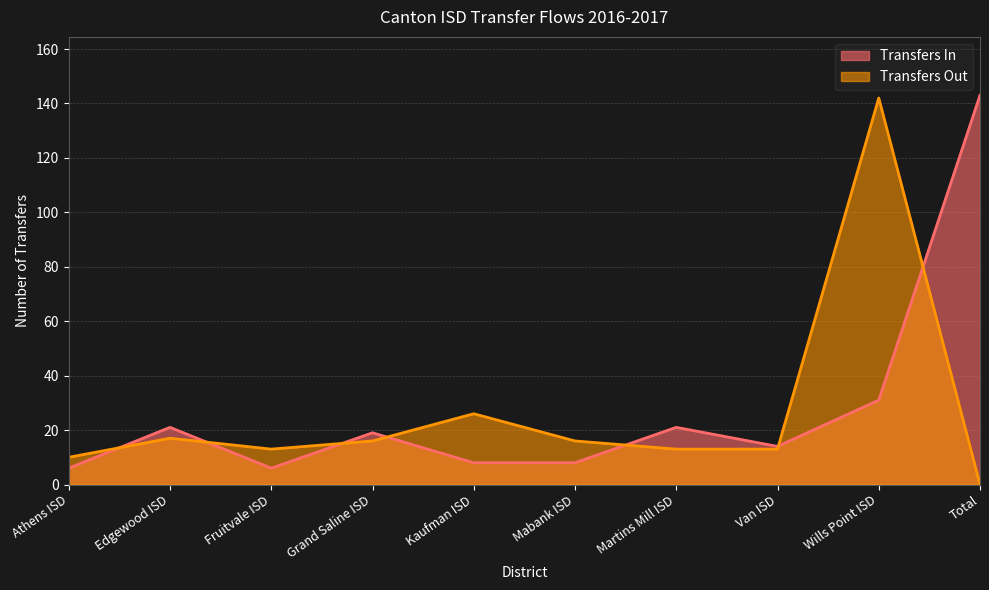

Which category has the lowest value in the Transfers Out series?

Total